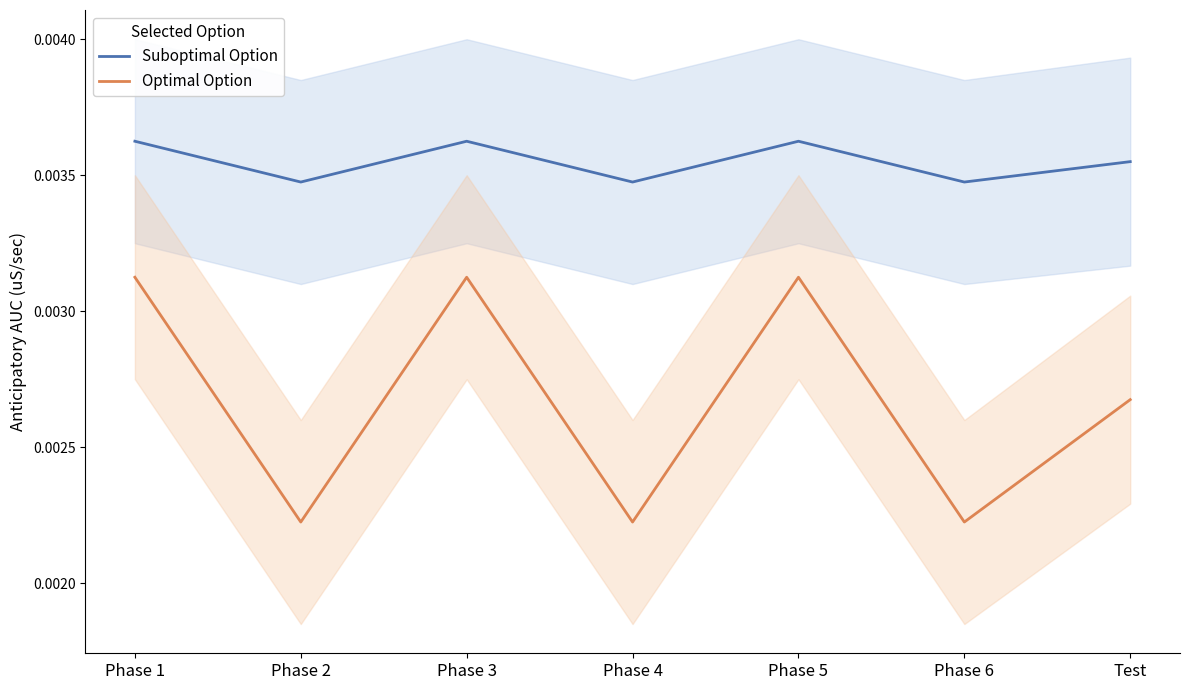

Which series has the largest range (max minus min)?

Optimal Option